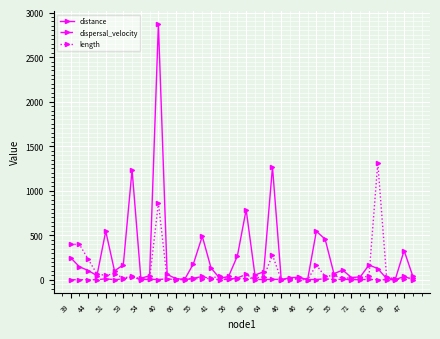

List the series in order of their peak value, lowest first.

dispersal_velocity, length, distance